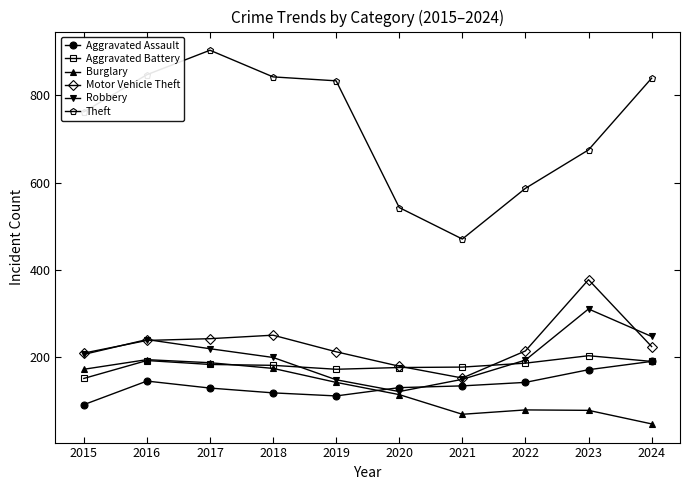

Where is the first local minimum for Robbery?

2020